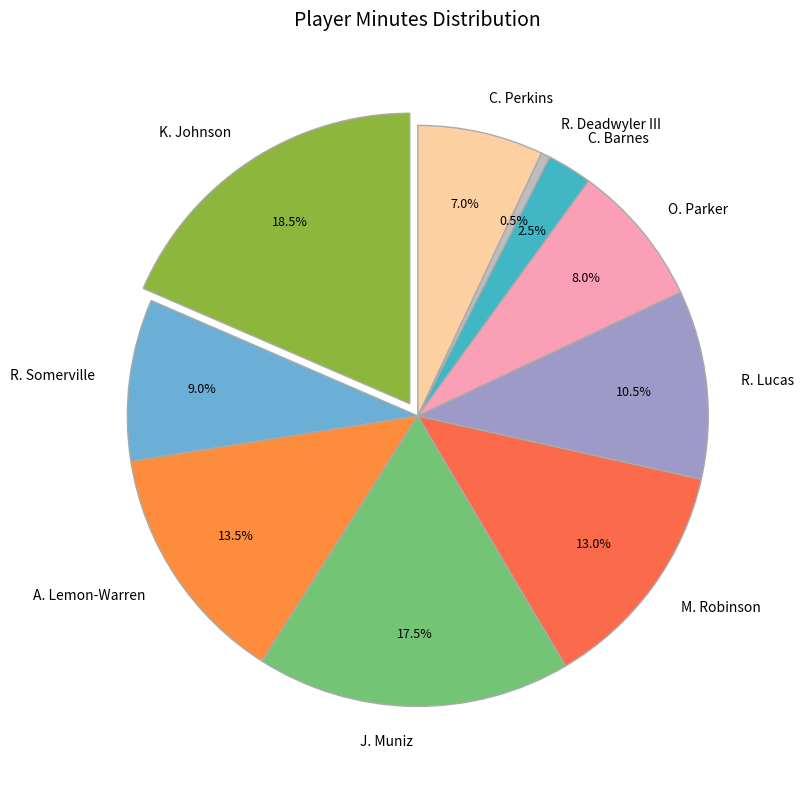

Is it true that A. Lemon-Warren is 14% of the pie?

True